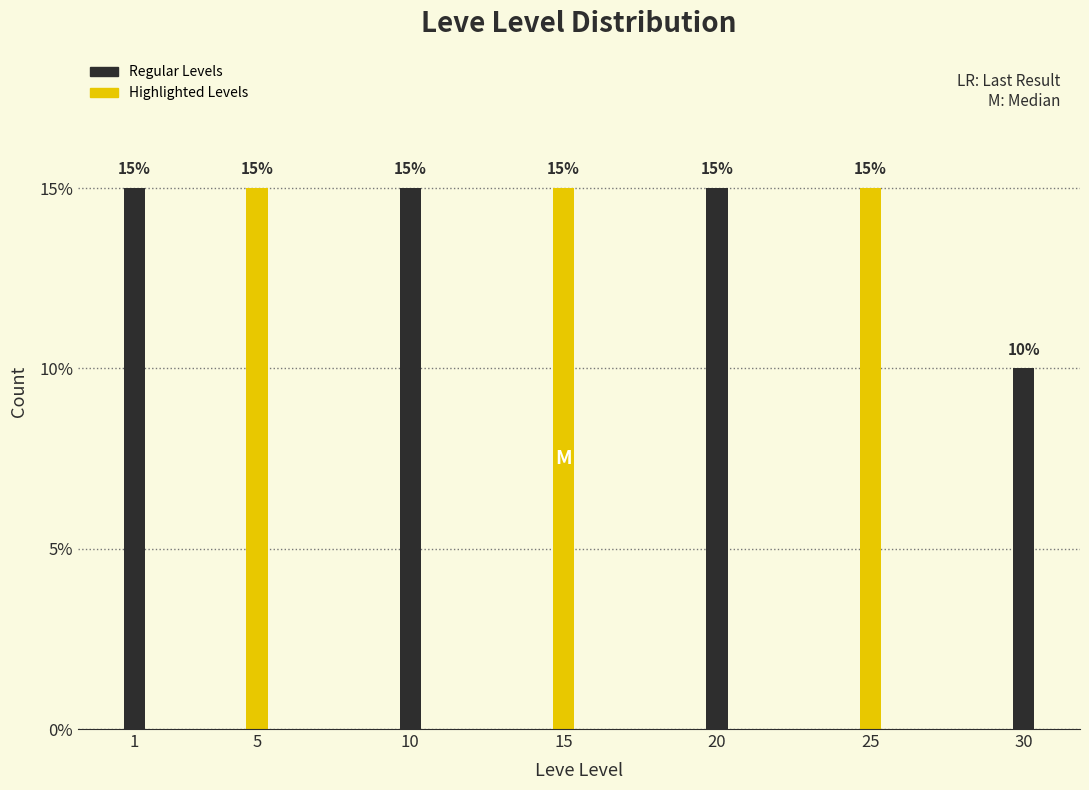

Reading left to right, list all the values displayed in this chart.

1=15	5=15	10=15	15=15	20=15	25=15	30=10